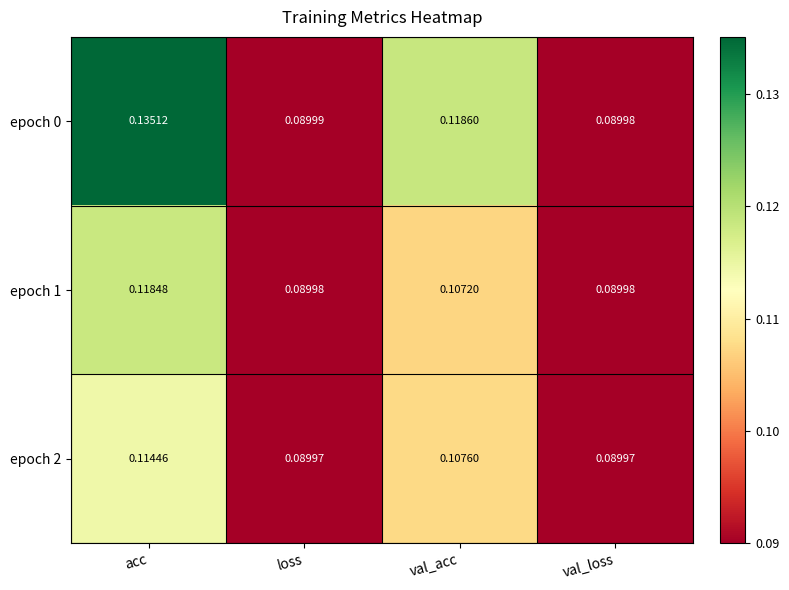

At which label does epoch 1 reach its peak?

acc